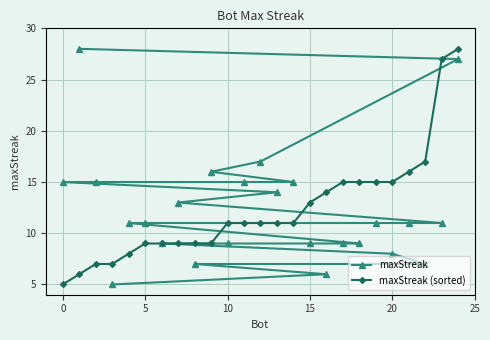

What is the maximum value for maxStreak (sorted)?

28